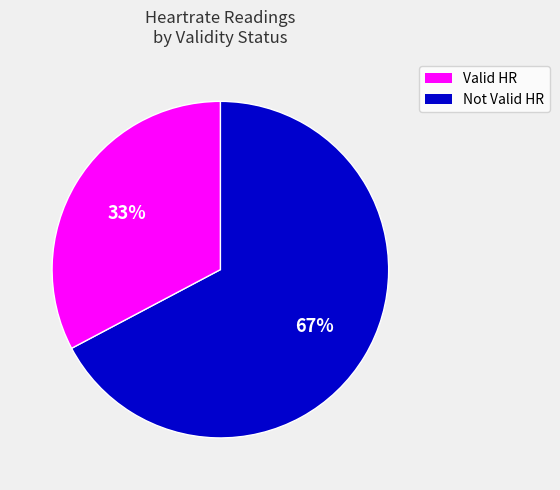

Is there any slice that represents more than half of the pie?

Yes